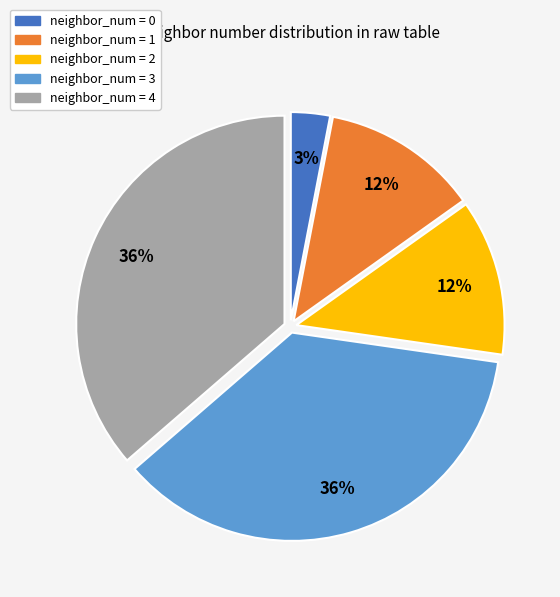

To the nearest percent, what is the average slice percentage?

20%